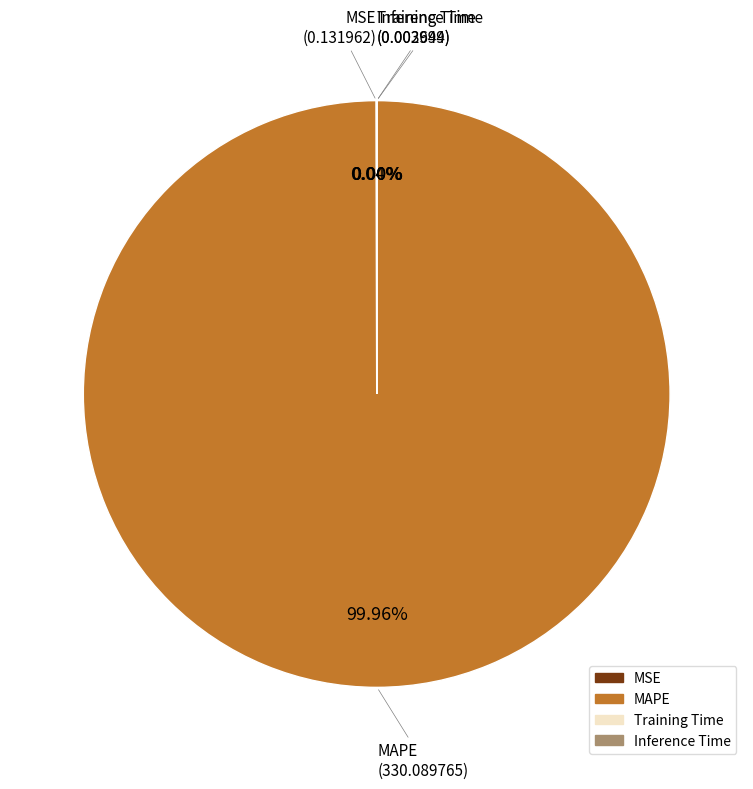

True or false: MAPE accounts for 100% of the total.

True